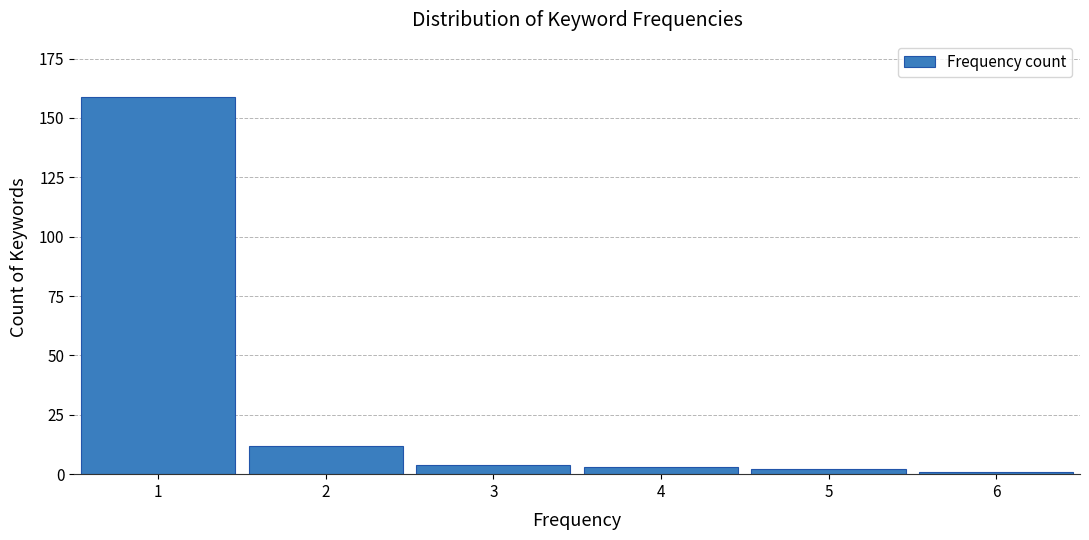

Reading left to right, transcribe all the data shown in this chart.

1=159	2=12	3=4	4=3	5=2	6=1